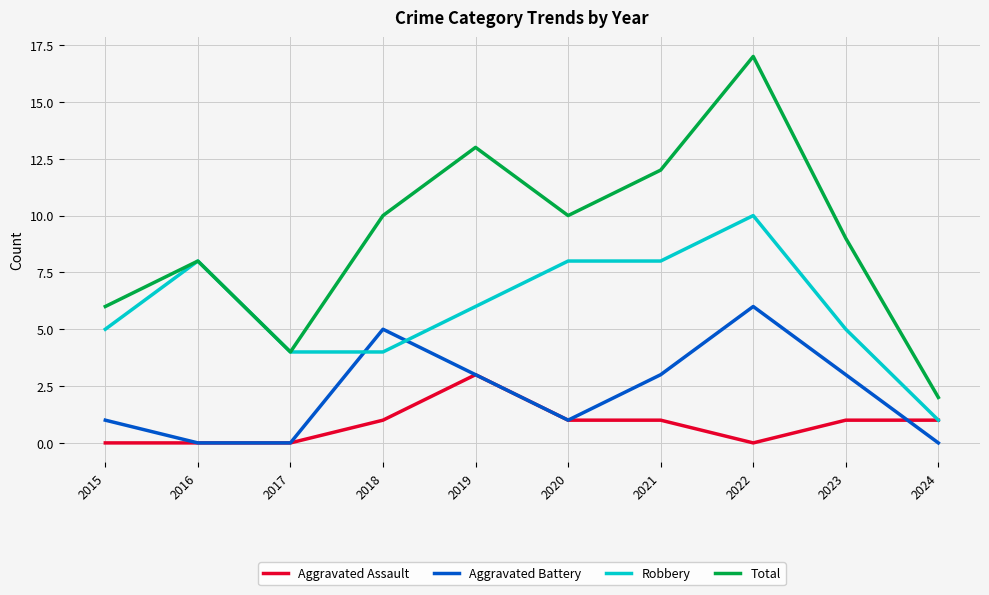

True or false: Aggravated Assault has a value of 1 at 2024.

True